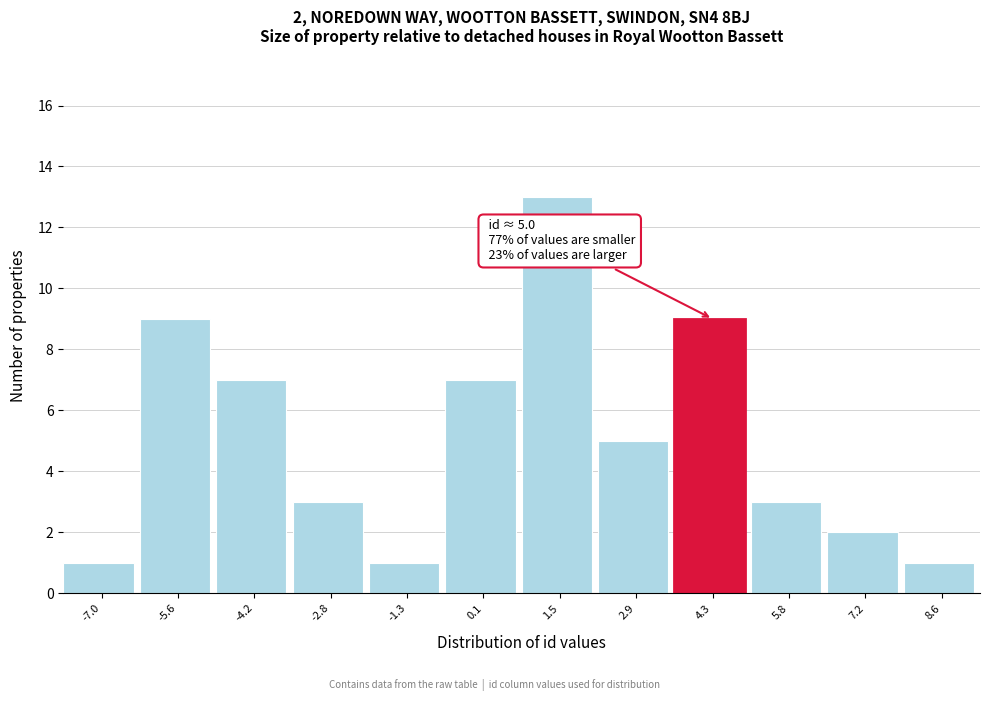

Reading left to right, what are all the values shown in this chart?

1	9	7	3	1	7	13	5	9	3	2	1